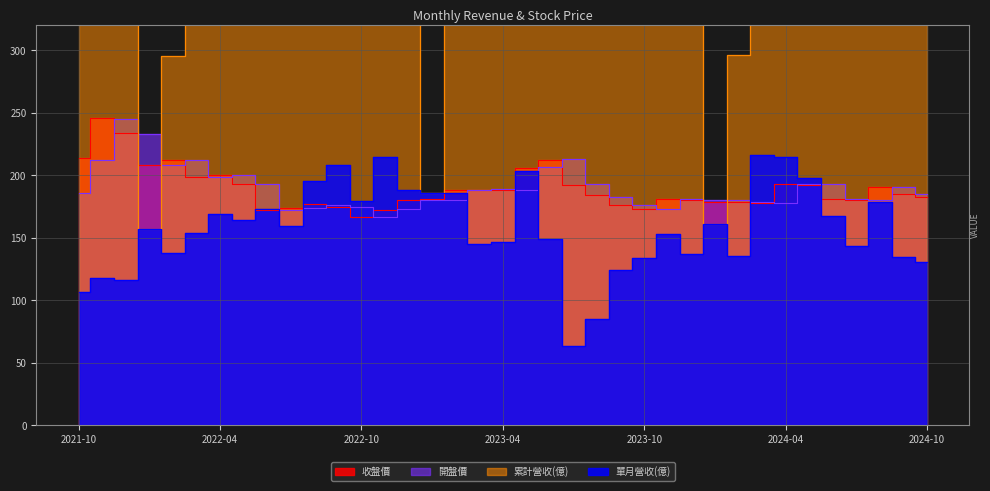

Is it true that 開盤價 equals 109.5 at 2024-07?

False